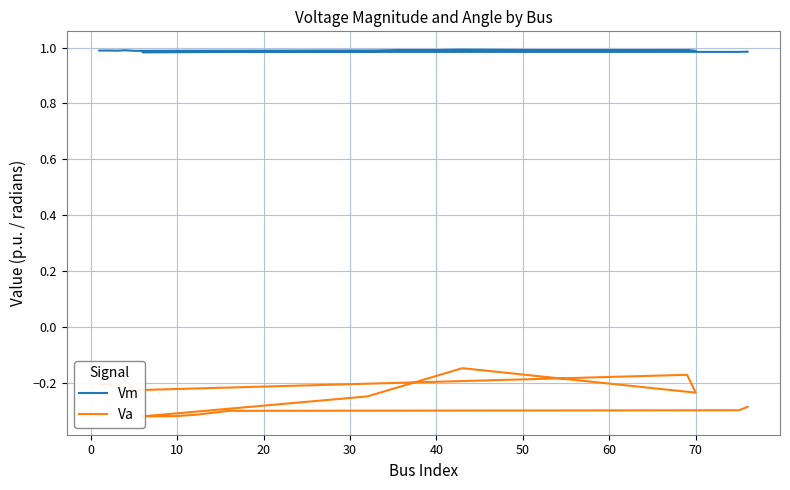

True or false: Vm and Va cross at least once.

False